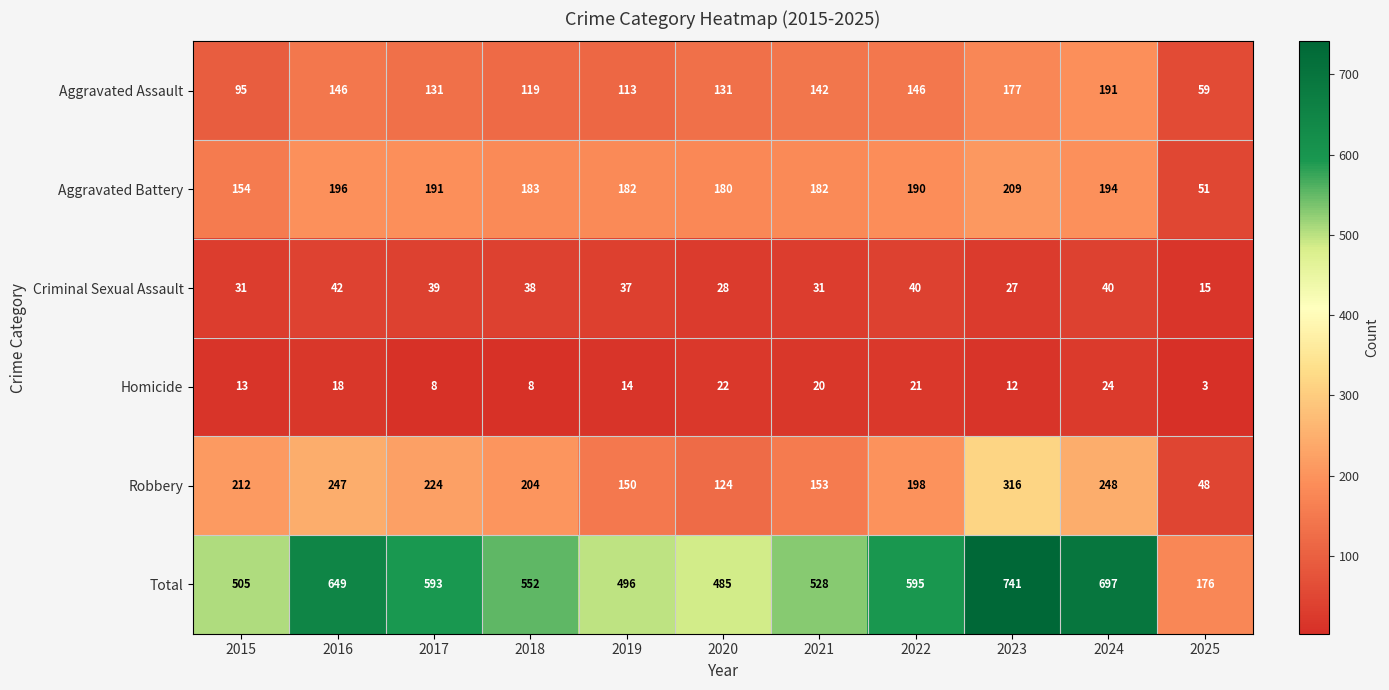

What is the greatest value displayed?

741